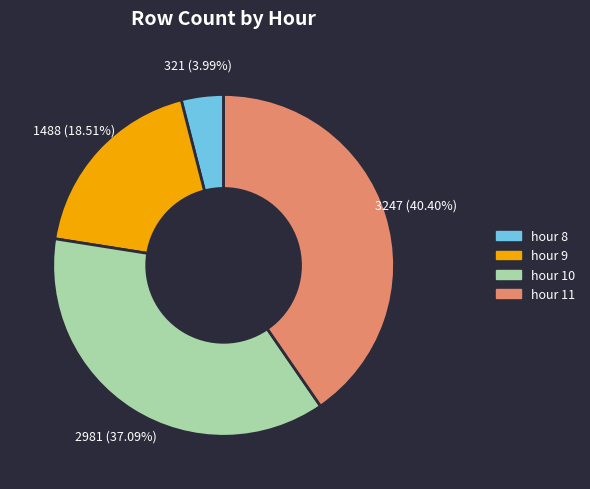

The hour 8 slice represents 11% of the pie. True or false?

False